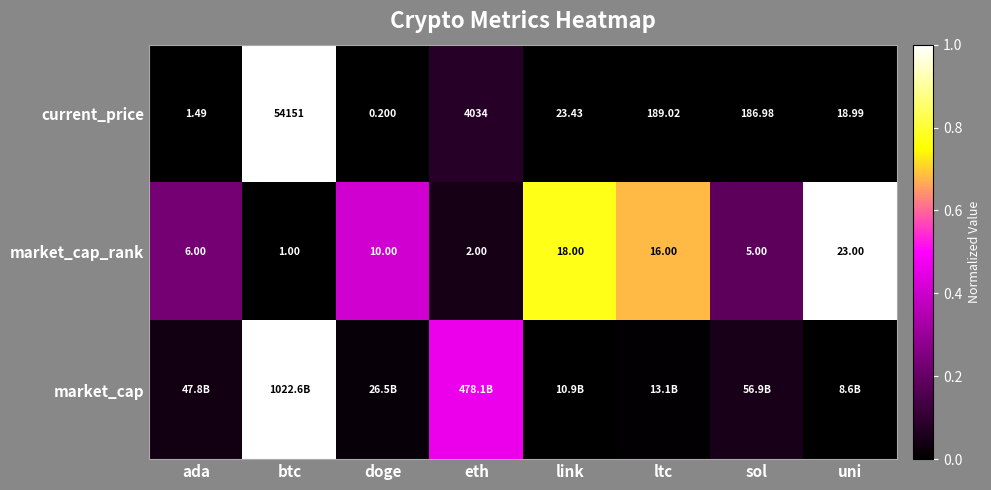

List the labels in order of market_cap_rank value, smallest first.

btc, eth, sol, ada, doge, ltc, link, uni